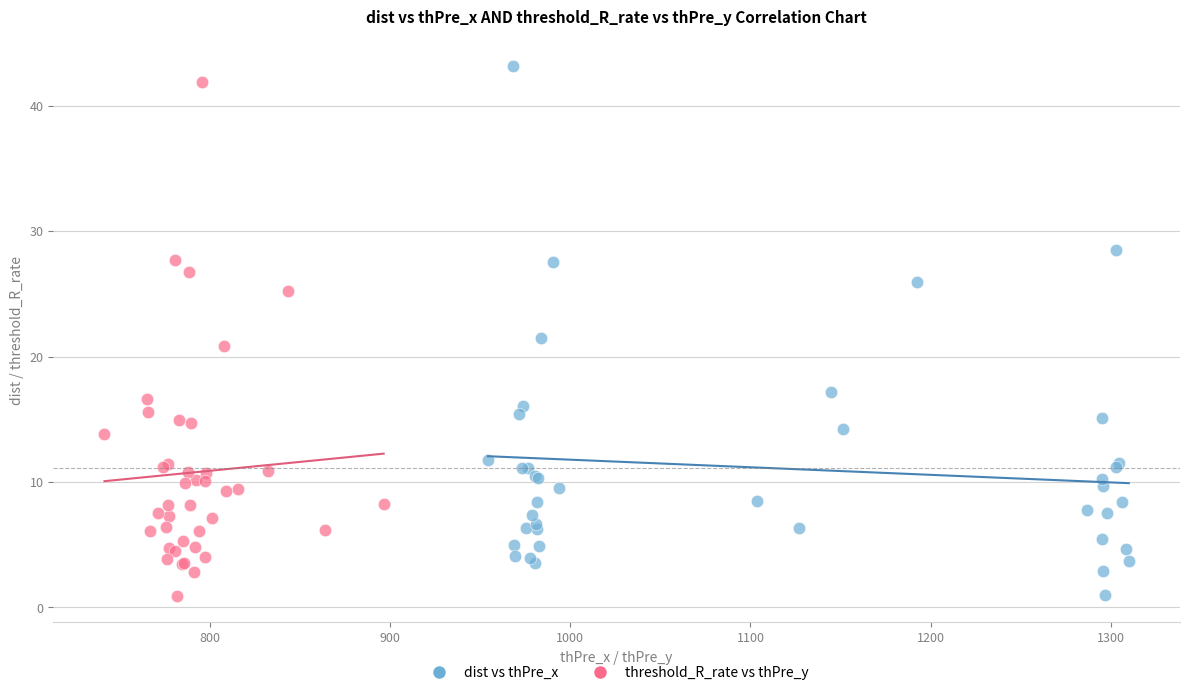

Which series has the widest spread of Y values?

dist vs thPre_x